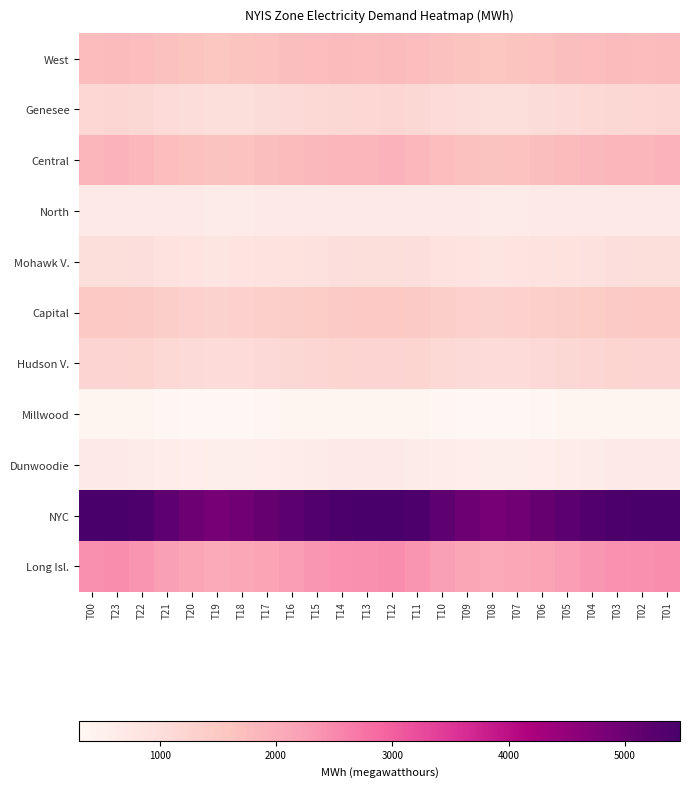

Between T20 and T04, which series saw the biggest shift?

NYC